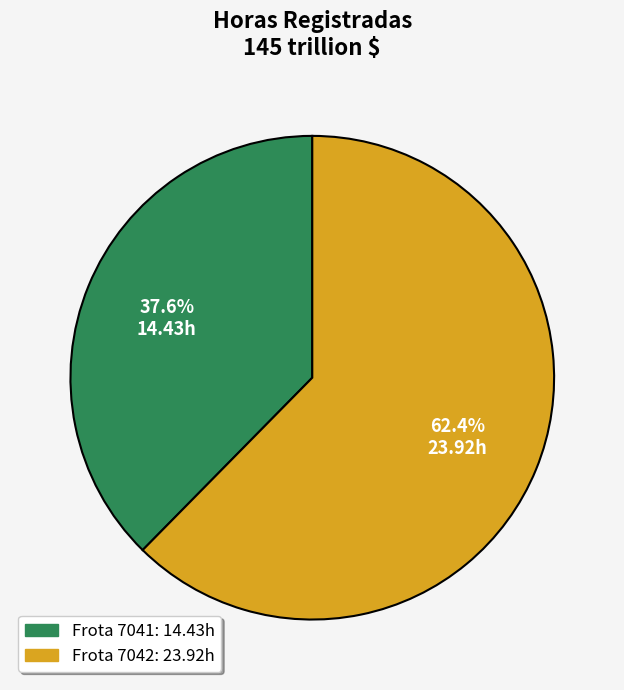

Is there a majority slice in this chart?

Yes